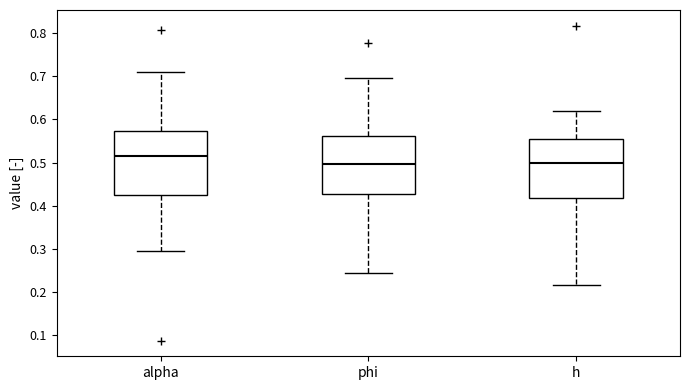

Reading left to right, transcribe this box plot: for each box, give where its median line is, the range the box spans, and where its two whiskers end, as read against the y-axis. The values are not printed on the chart, so give them approximately, as read against the axis.

alpha: median 0.51, box 0.42 to 0.57, whiskers 0.30 to 0.71
phi: median 0.50, box 0.43 to 0.56, whiskers 0.24 to 0.70
h: median 0.50, box 0.42 to 0.56, whiskers 0.22 to 0.62